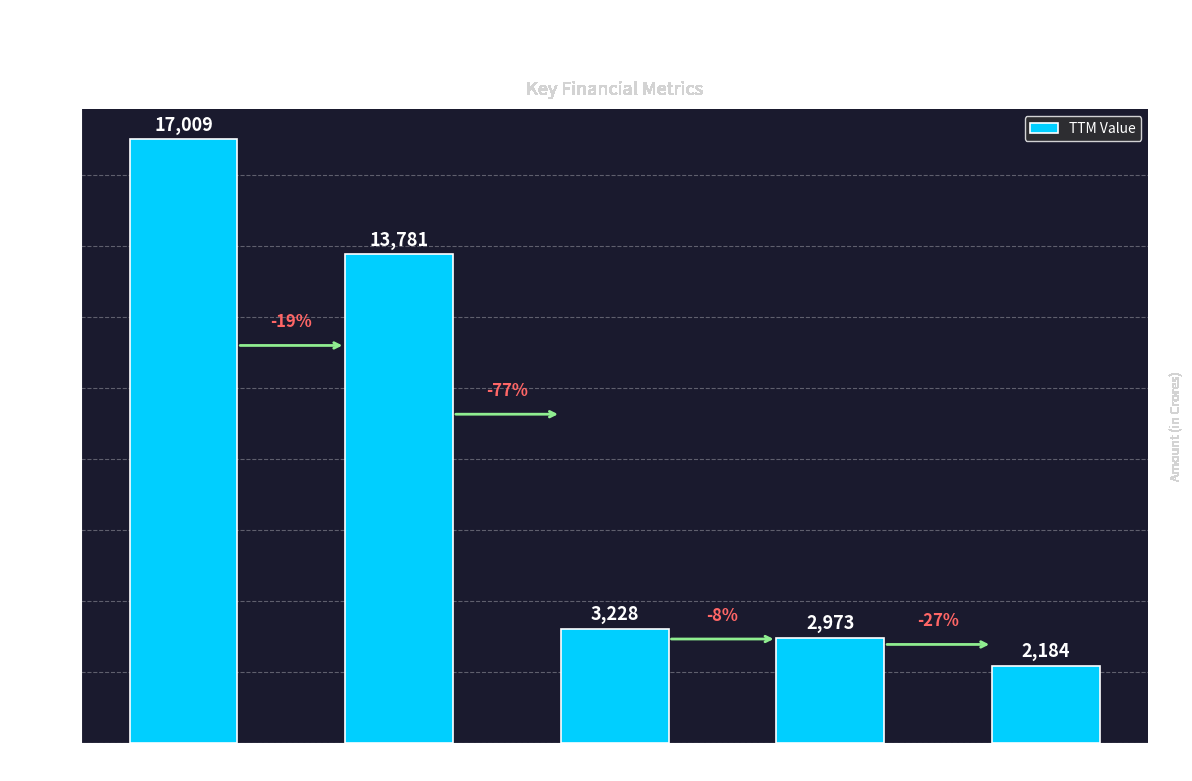

What is the label of the 1st bar from the left?

Sales